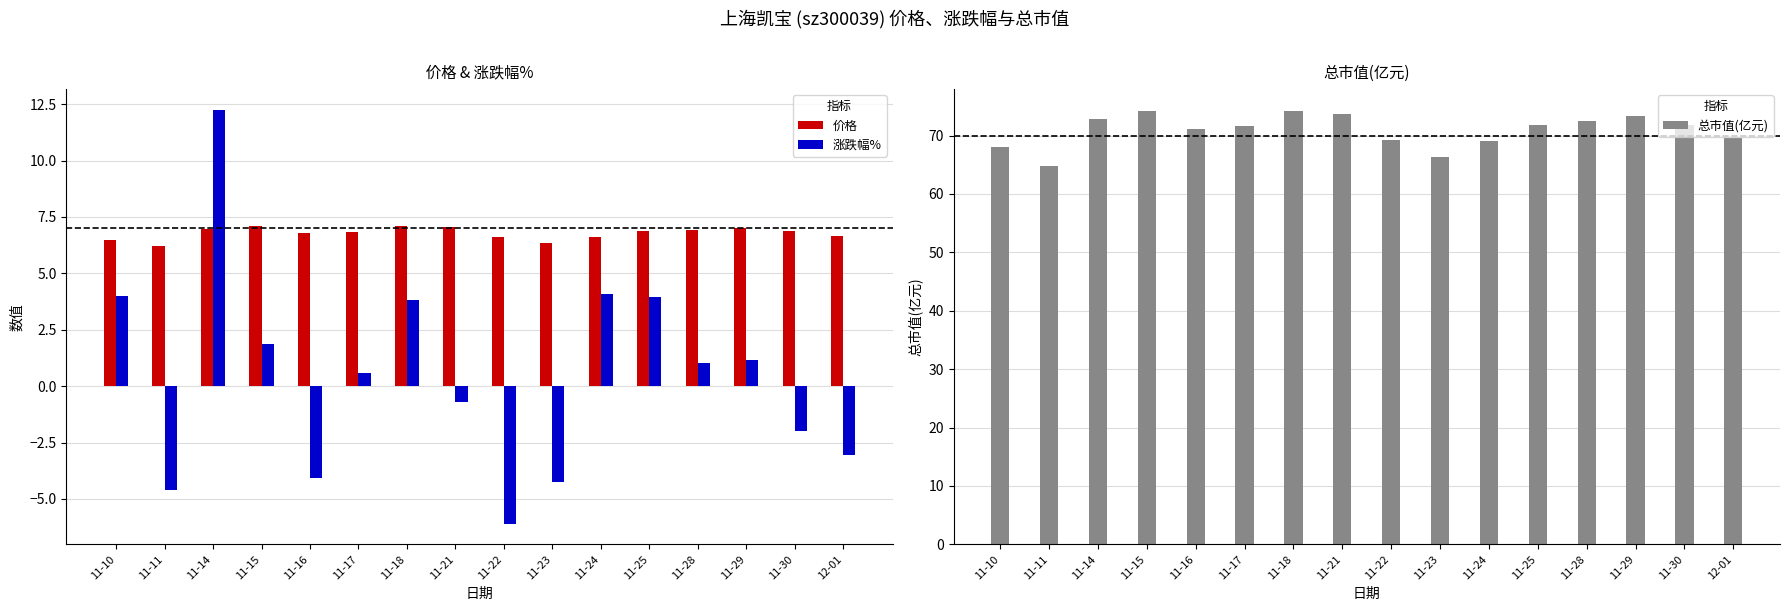

At how many categories does at least one series exceed 34?

16